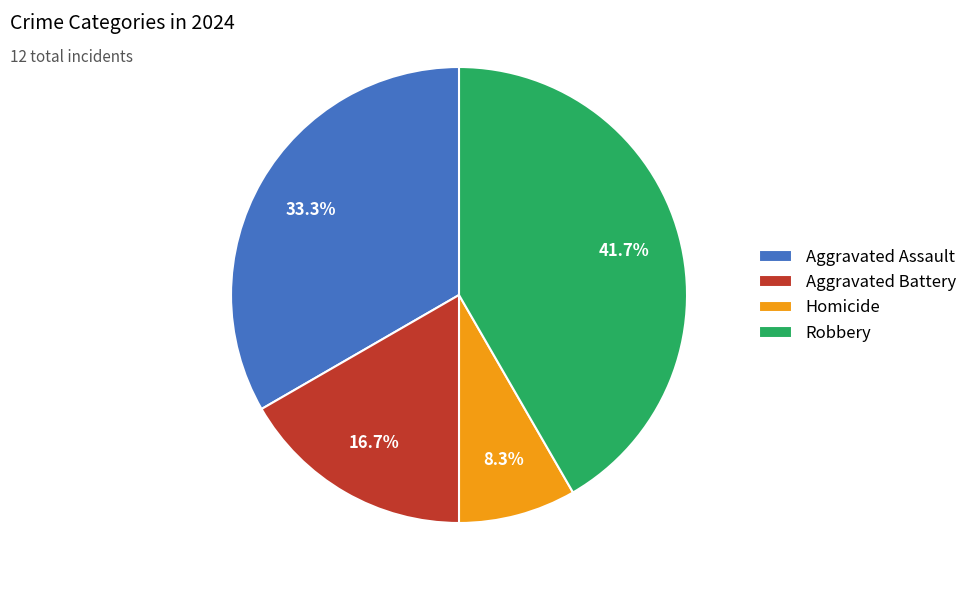

What percentage is the Homicide slice, to the nearest percent?

8%